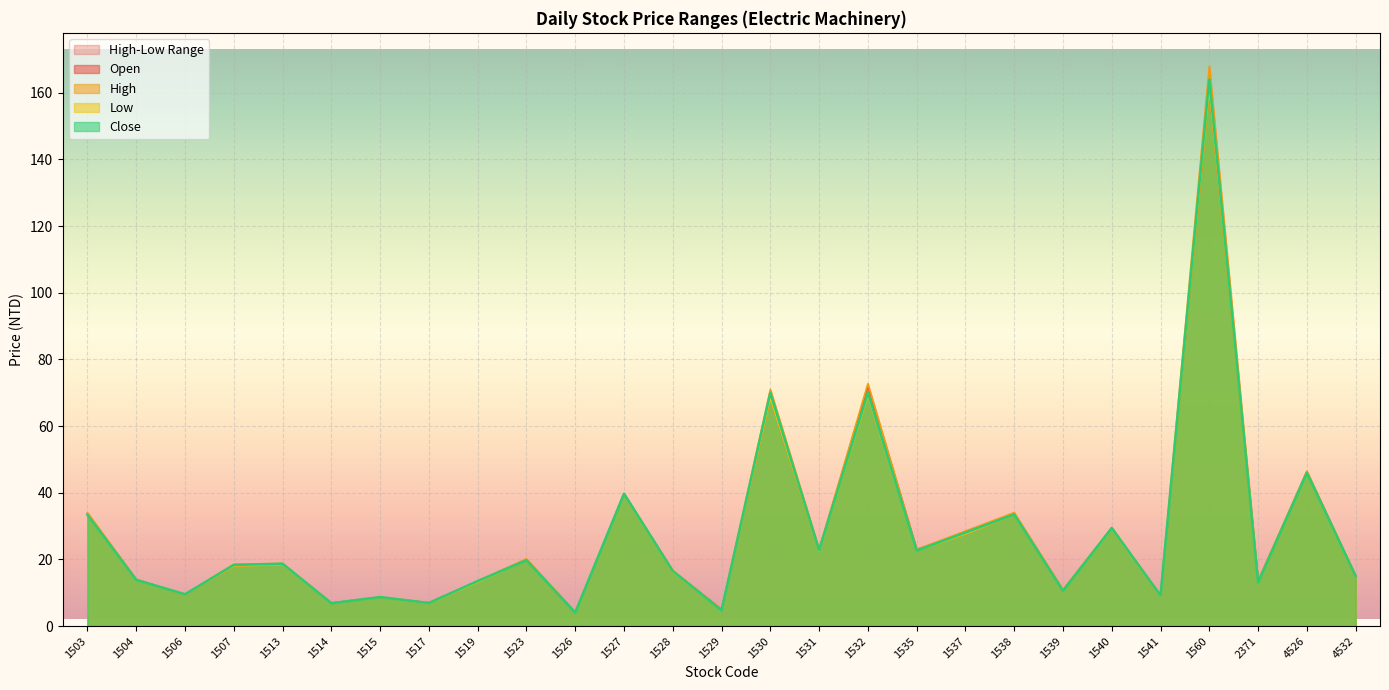

Which series ends up on top after the final intersection of Close and Open?

Open